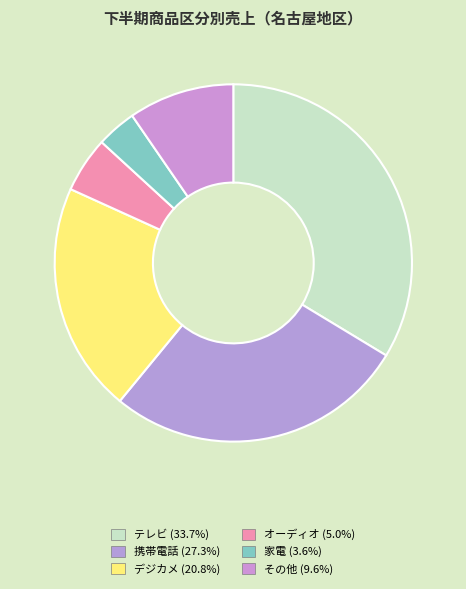

To the nearest percent, what portion does オーディオ represent?

5%